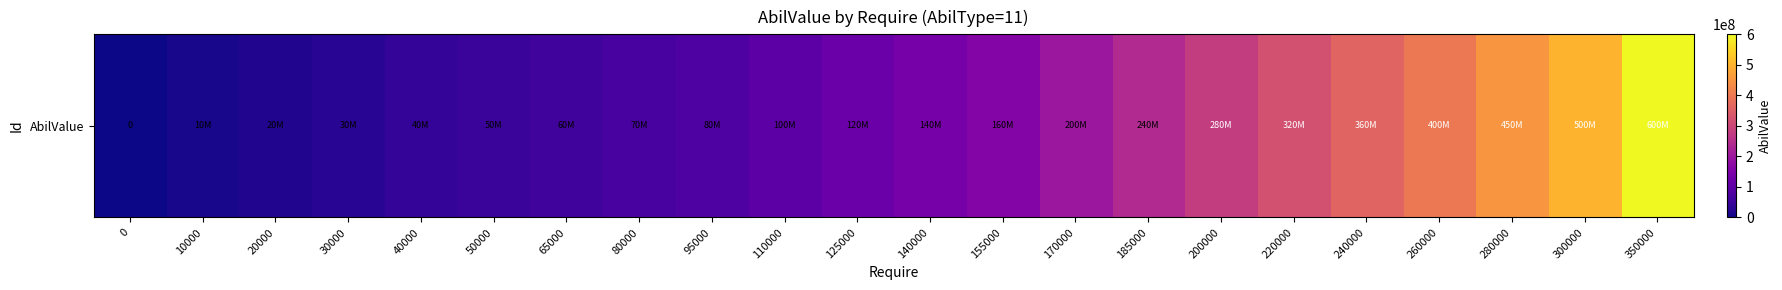

What is the sum of all values?

4230000000